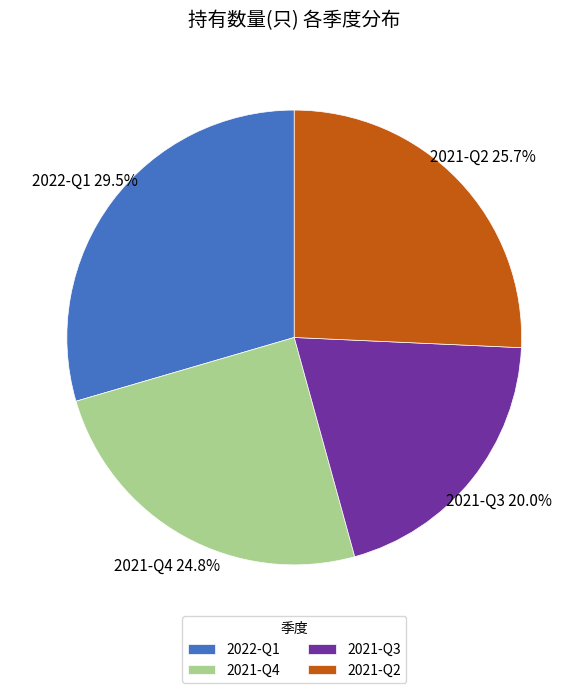

Does 2021-Q4 represent more than half of the total?

No